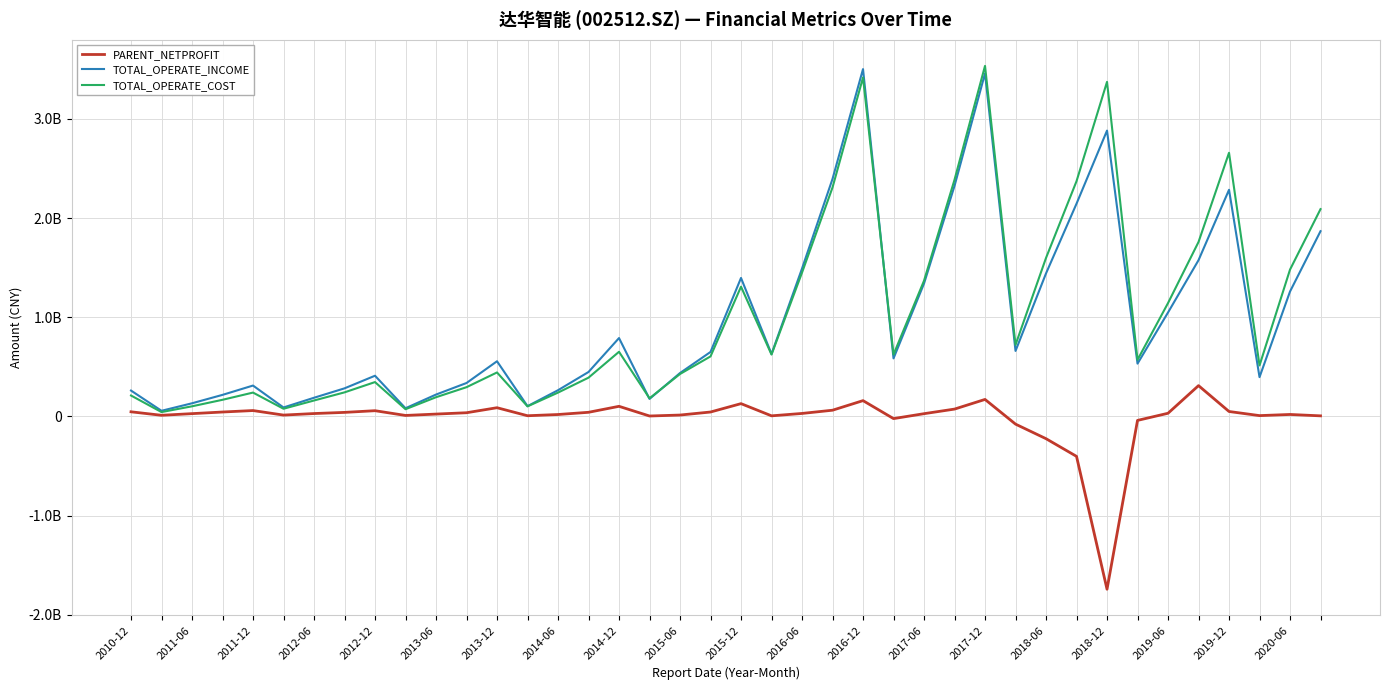

What are all the series names shown in the legend?

PARENT_NETPROFIT, TOTAL_OPERATE_INCOME, TOTAL_OPERATE_COST